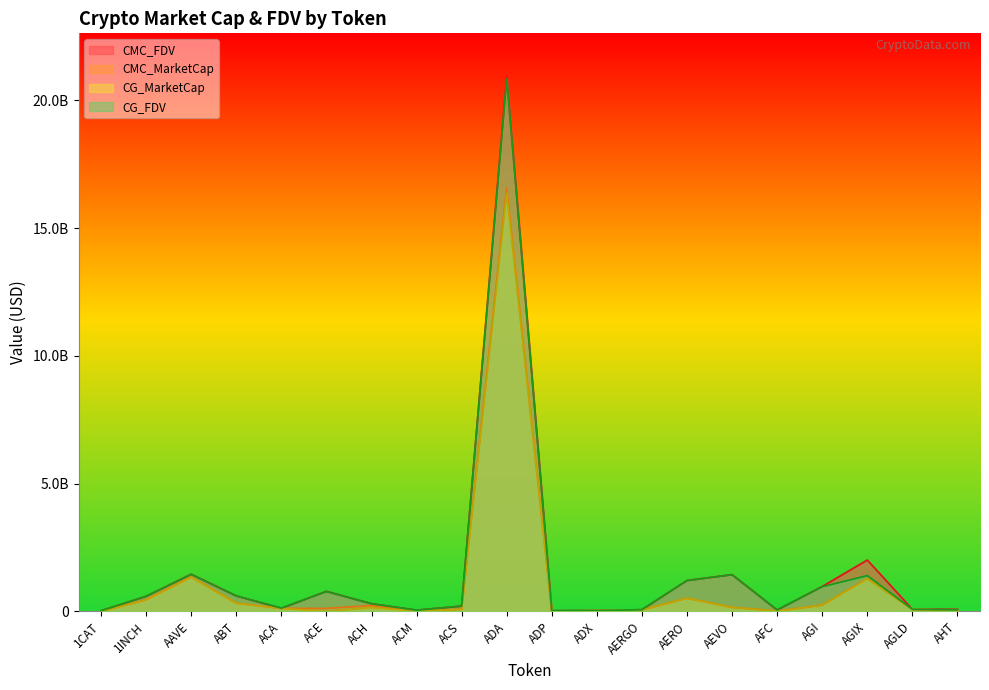

True or false: CG_MarketCap and CG_FDV intersect in this chart.

False